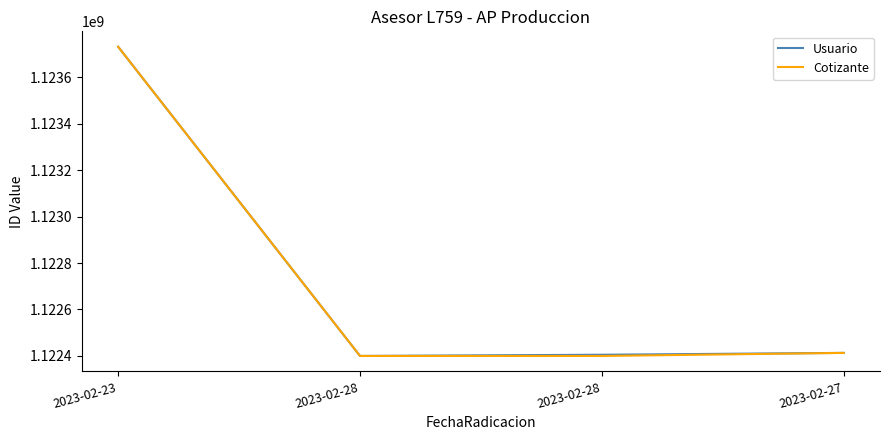

How many categories are shown in the chart?

4